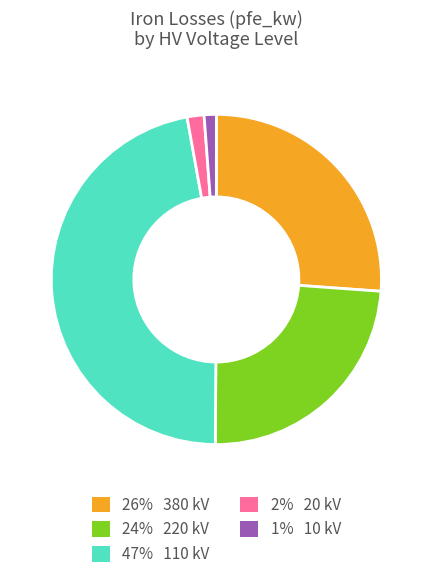

Does 1% 10 kV account for over 50% of the chart?

No